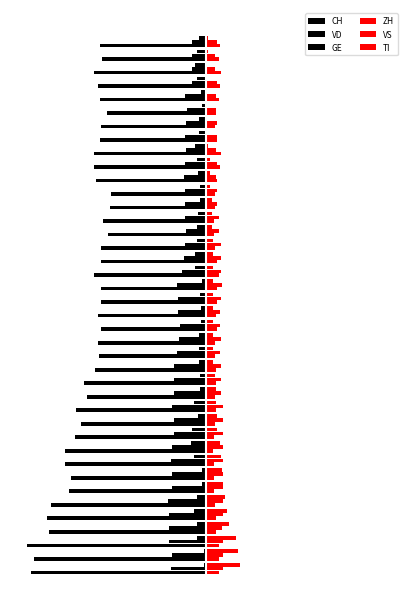

What is the difference between the second highest and second lowest values in the VS series?

7